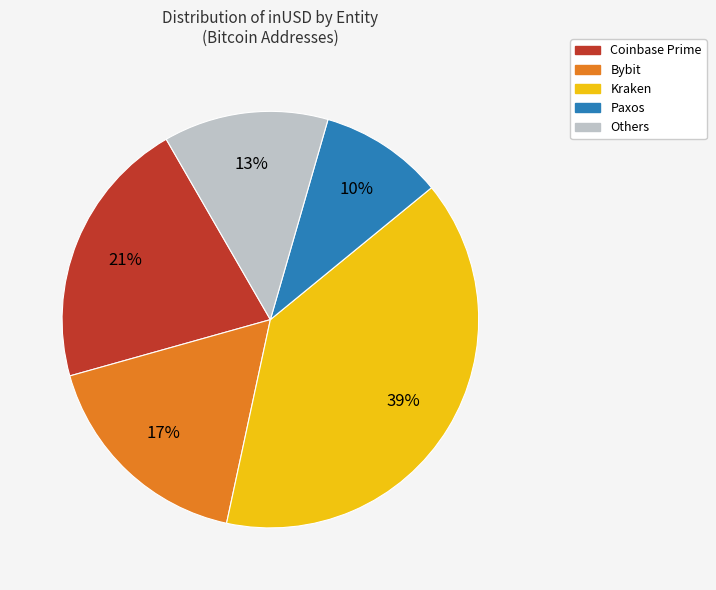

Rank the categories by value from lowest to highest.

Paxos, Others, Bybit, Coinbase Prime, Kraken